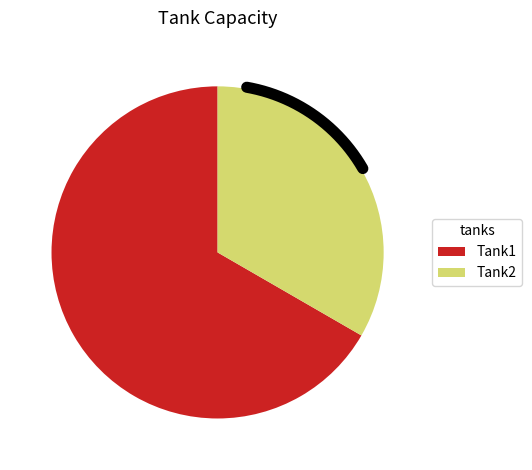

What percentage is the Tank2 slice, to the nearest percent?

33%